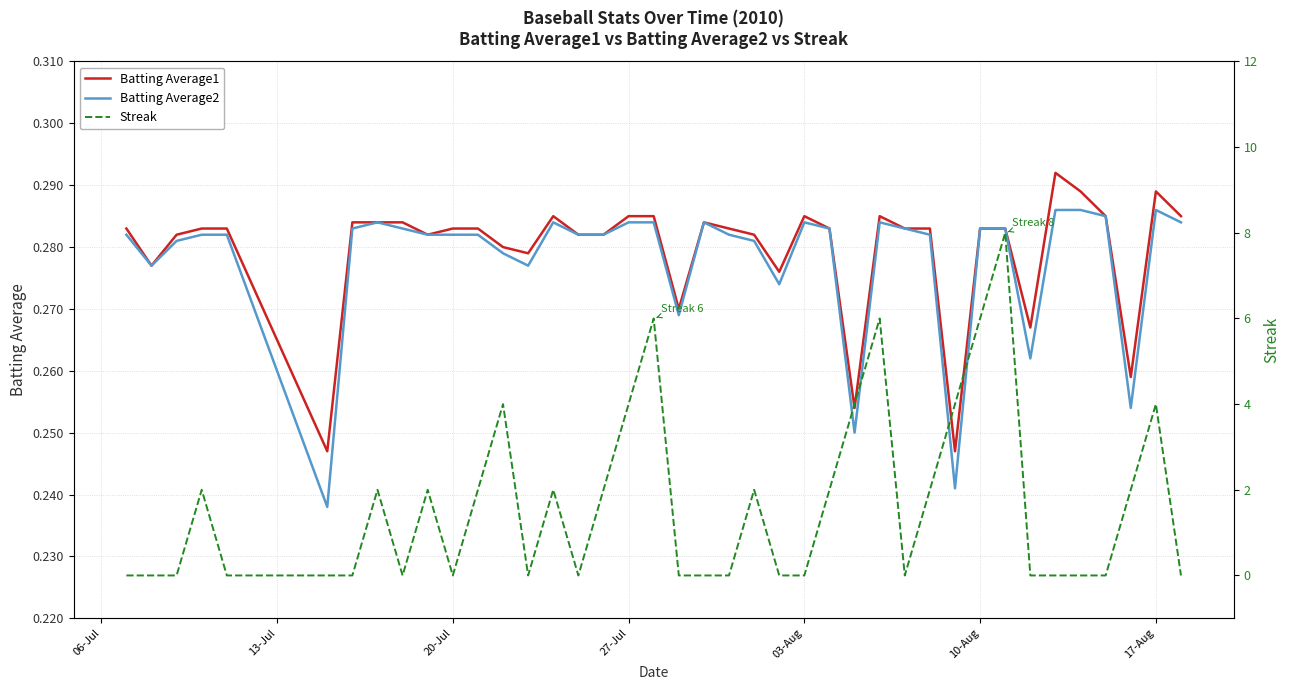

Reading left to right, extract all data points from this chart.

Batting Average1: 0.3	0.3	0.3	0.3	0.3	0.2	0.3	0.3	0.3	0.3	0.3	0.3	0.3	0.3	0.3	0.3	0.3	0.3	0.3	0.3	0.3	0.3	0.3	0.3	0.3	0.3	0.3	0.3	0.3	0.3	0.2	0.3	0.3	0.3	0.3	0.3	0.3	0.3	0.3	0.3
Batting Average2: 0.3	0.3	0.3	0.3	0.3	0.2	0.3	0.3	0.3	0.3	0.3	0.3	0.3	0.3	0.3	0.3	0.3	0.3	0.3	0.3	0.3	0.3	0.3	0.3	0.3	0.3	0.2	0.3	0.3	0.3	0.2	0.3	0.3	0.3	0.3	0.3	0.3	0.3	0.3	0.3
Streak: 0.0	0.0	0.0	2.0	0.0	0.0	0.0	2.0	0.0	2.0	0.0	2.0	4.0	0.0	2.0	0.0	2.0	4.0	6.0	0.0	0.0	0.0	2.0	0.0	0.0	2.0	4.0	6.0	0.0	2.0	4.0	6.0	8.0	0.0	0.0	0.0	0.0	2.0	4.0	0.0